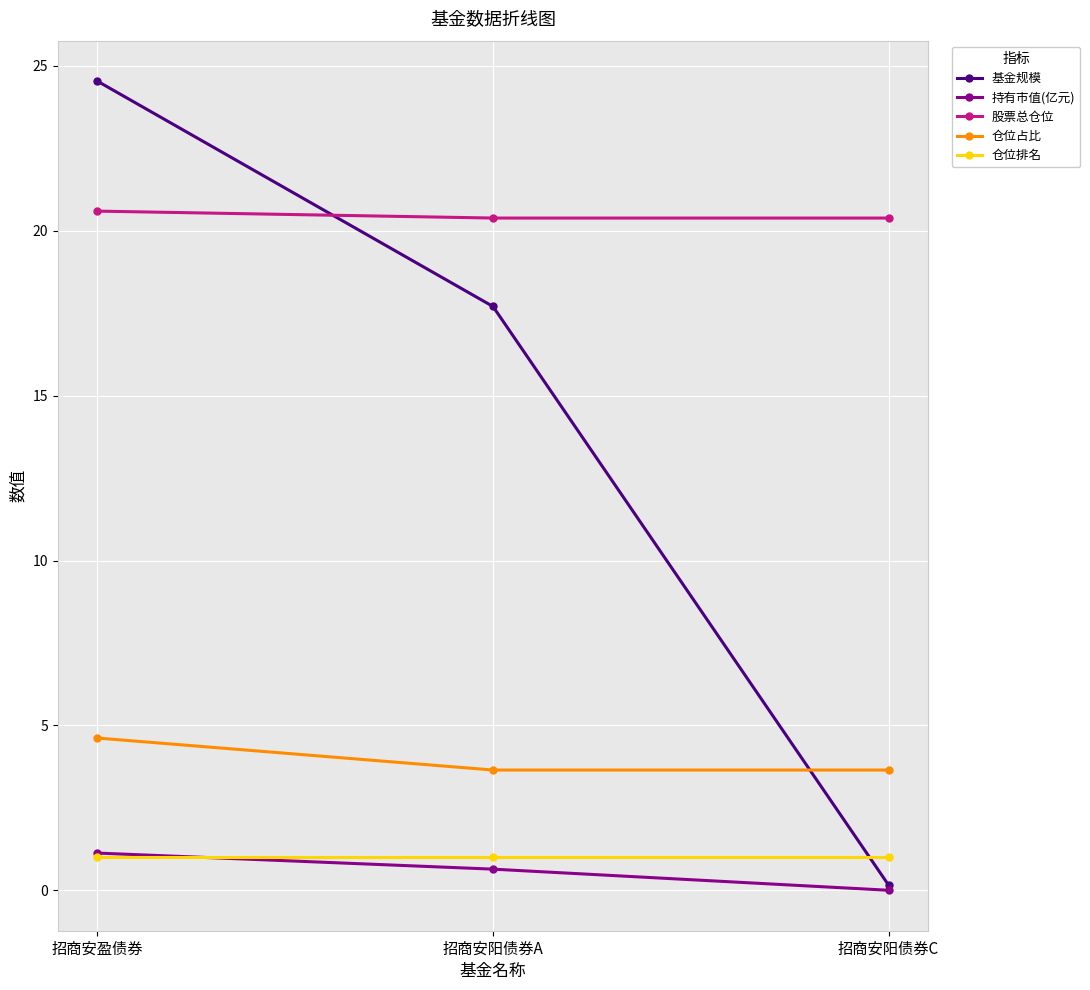

What is the lowest value of the 仓位排名 series?

1.0